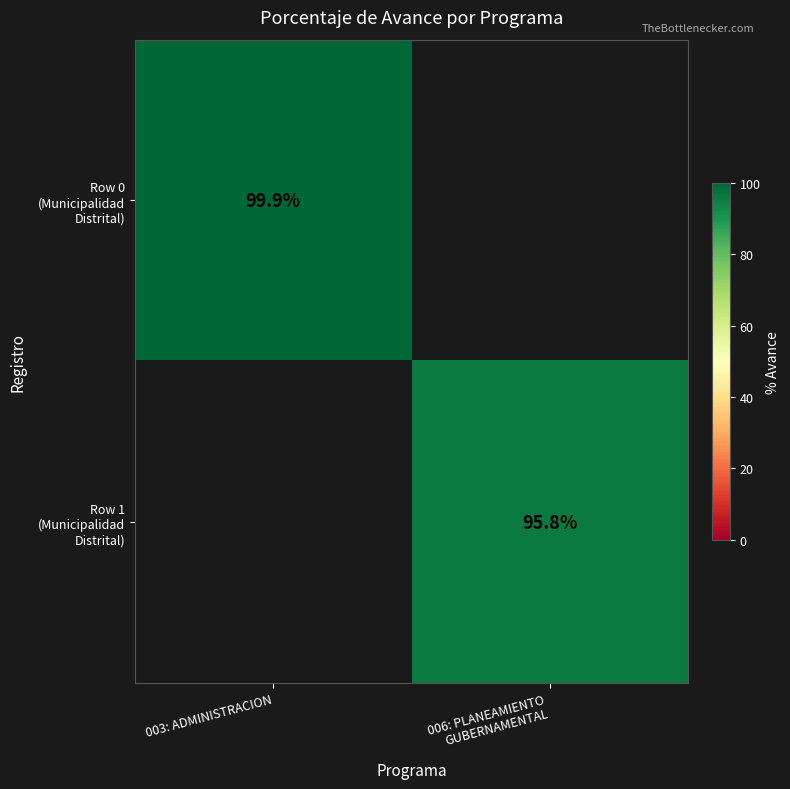

Rank the series at 003: ADMINISTRACION from highest to lowest value.

Row 0 (Municipalidad Distrital), Row 1 (Municipalidad Distrital)